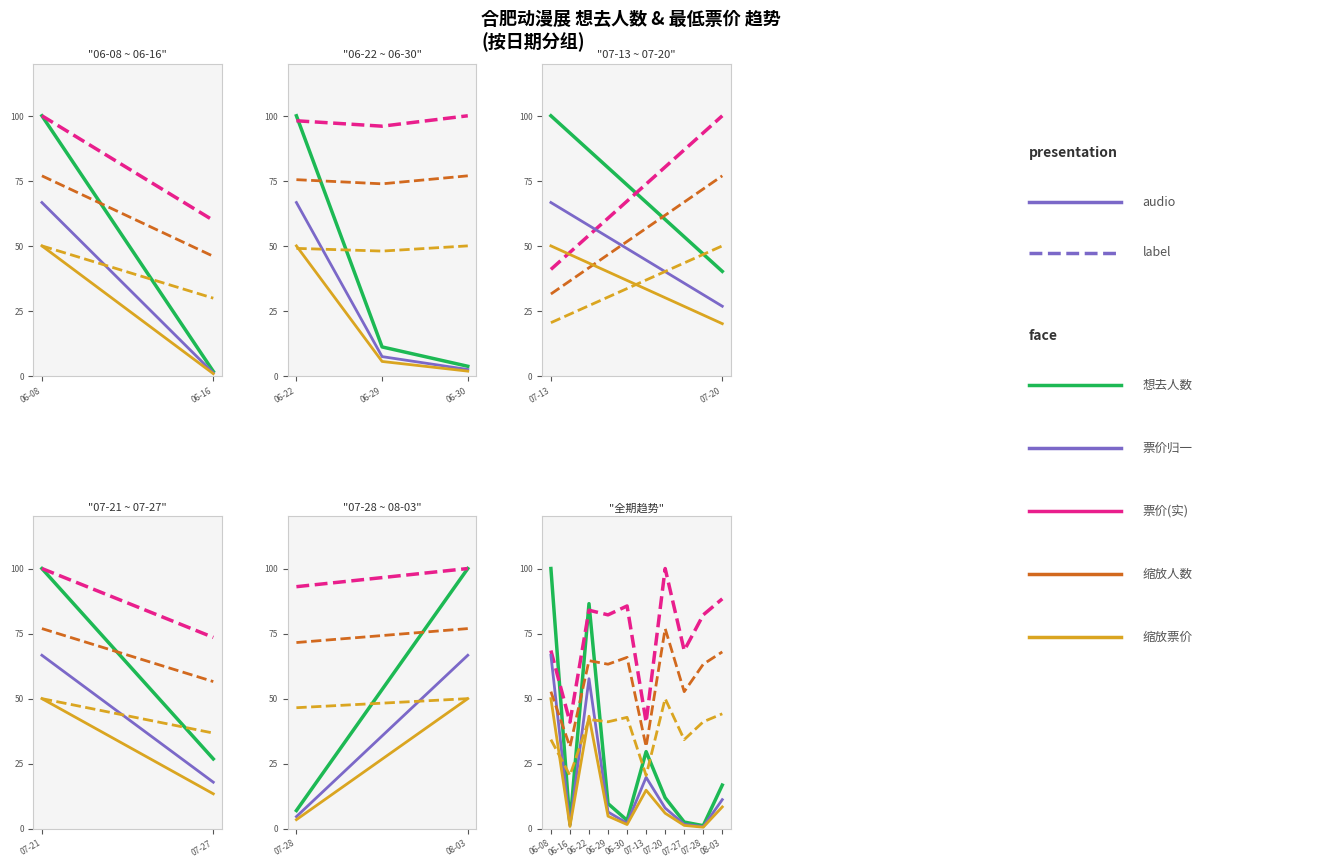

True or false: 票价(缩放) has a value of 121.6 at 07-20.

False